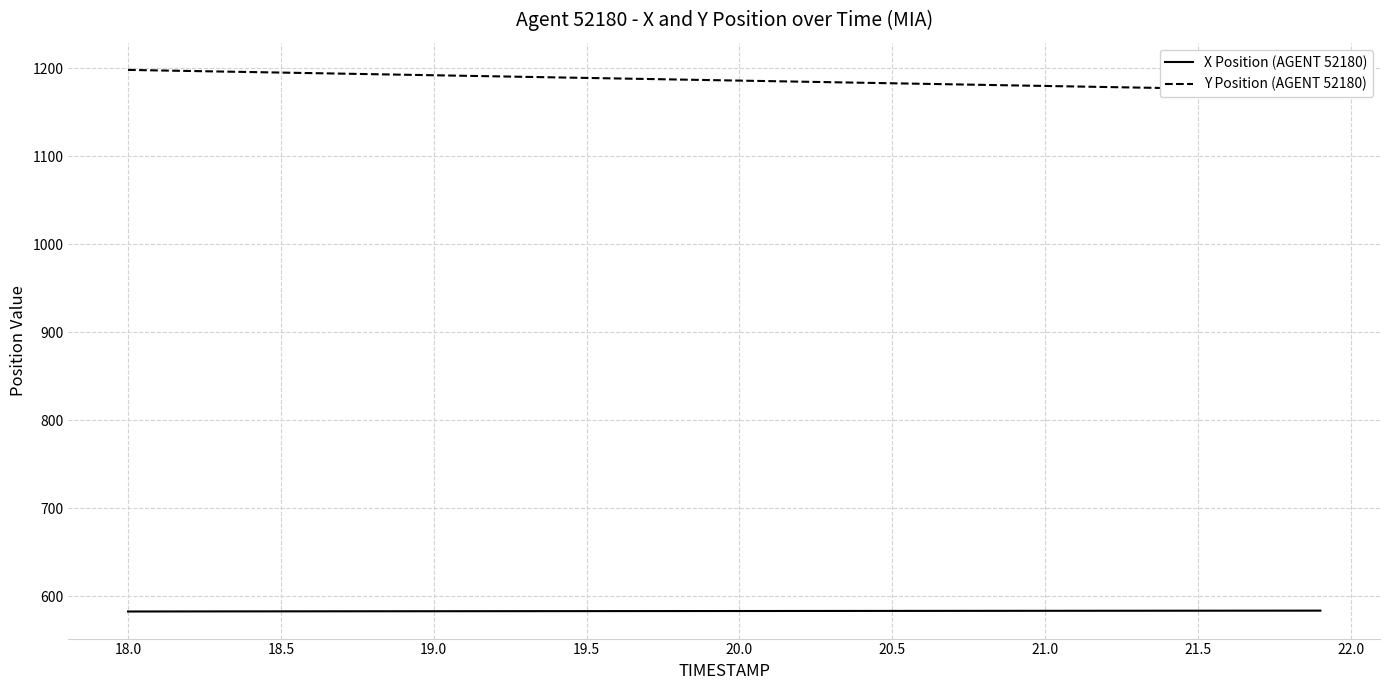

What is the lowest value of the X Position (AGENT 52180) series?

582.6